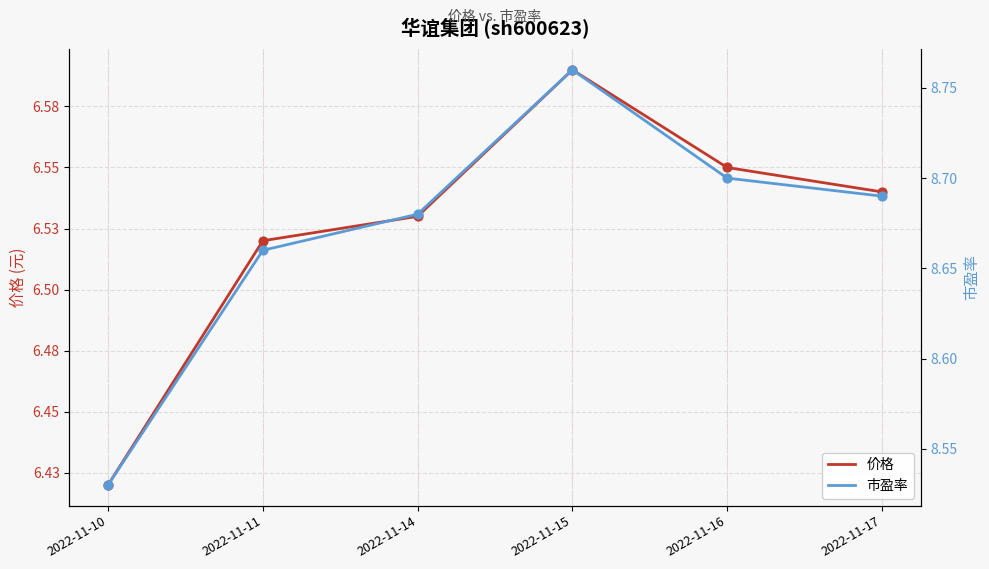

At which category is the sum across all series the highest?

2022-11-15